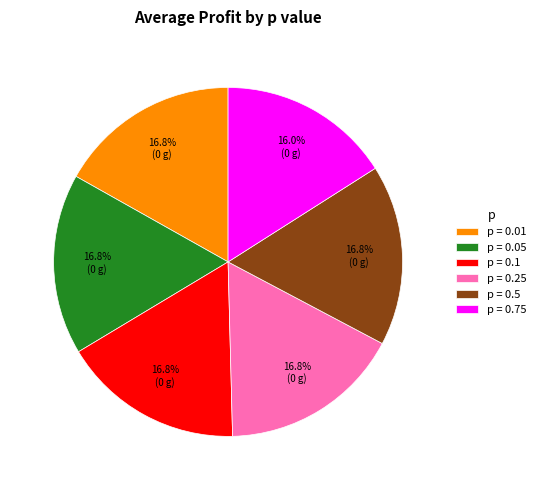

Between p = 0.1 and p = 0.75, which is larger?

p = 0.1